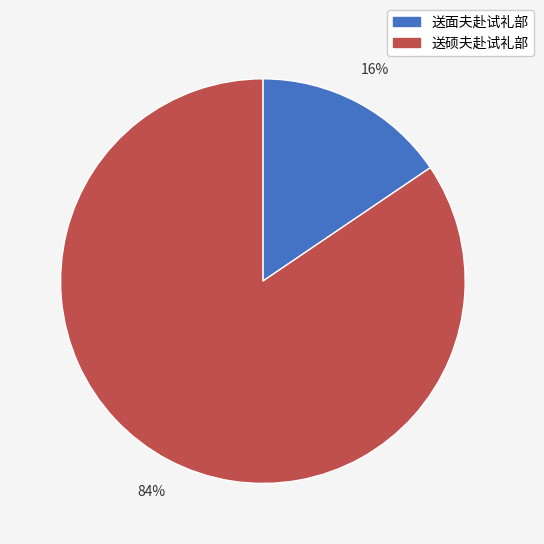

To the nearest percent, what percentage of the pie is 送硕夫赴试礼部?

84%